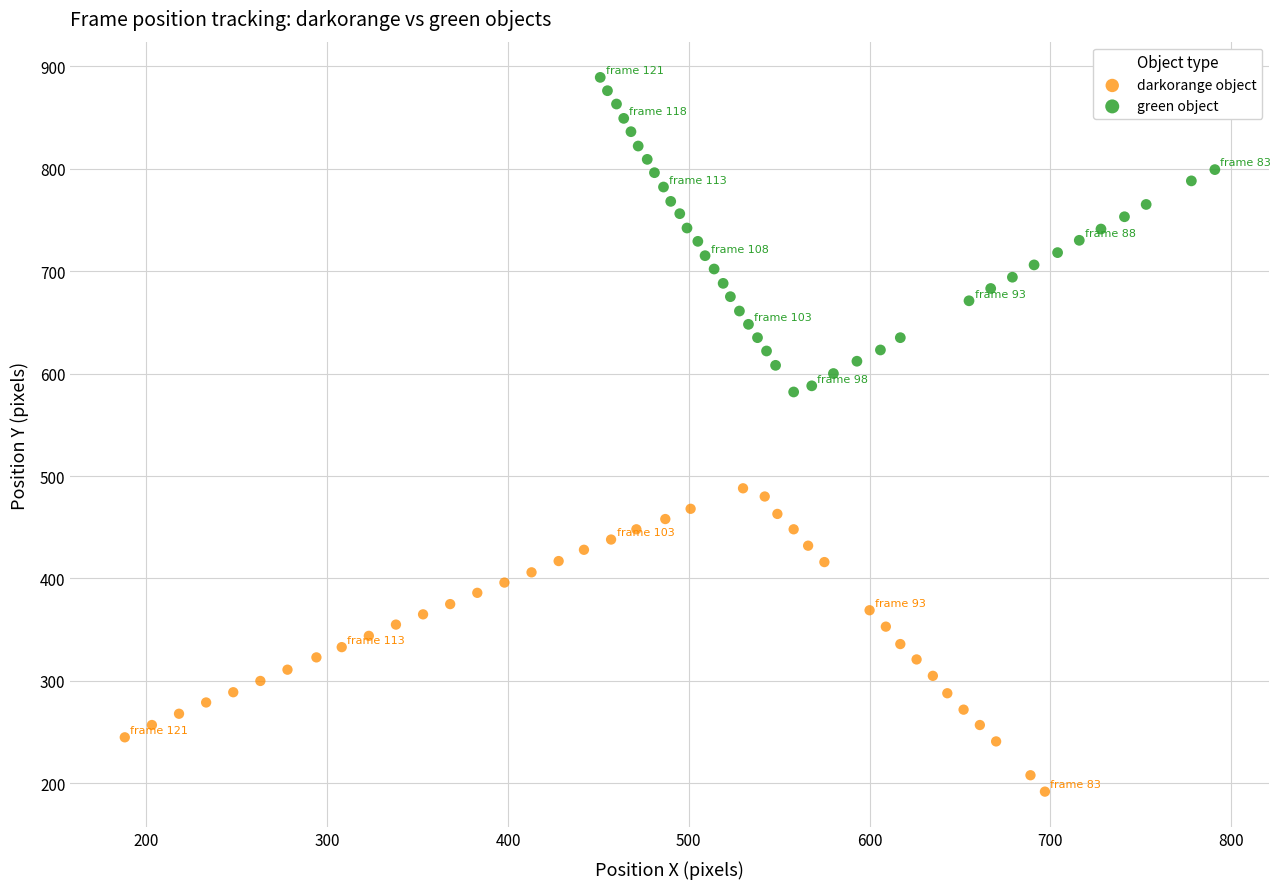

Which series contains the highest Y value?

green object